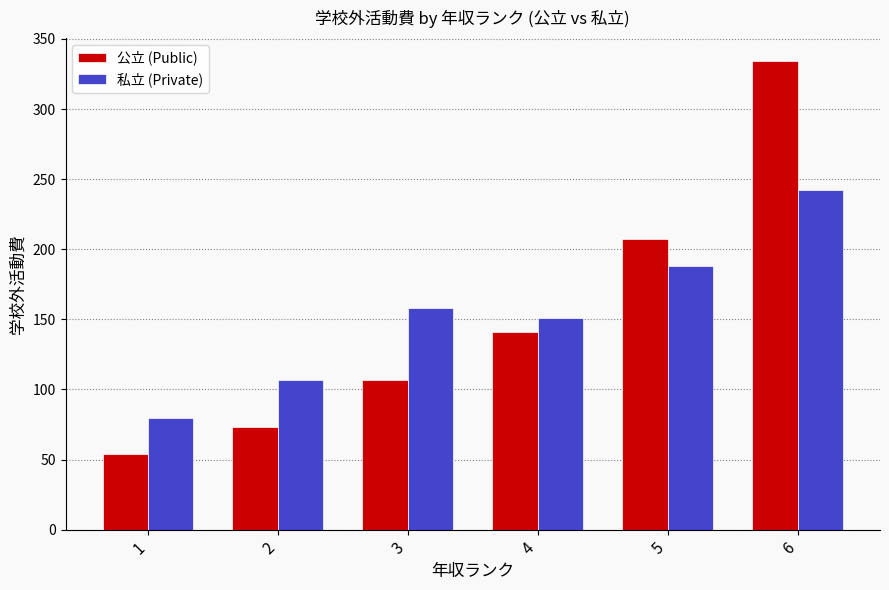

List the series in order of their peak value, highest first.

公立 (Public), 私立 (Private)